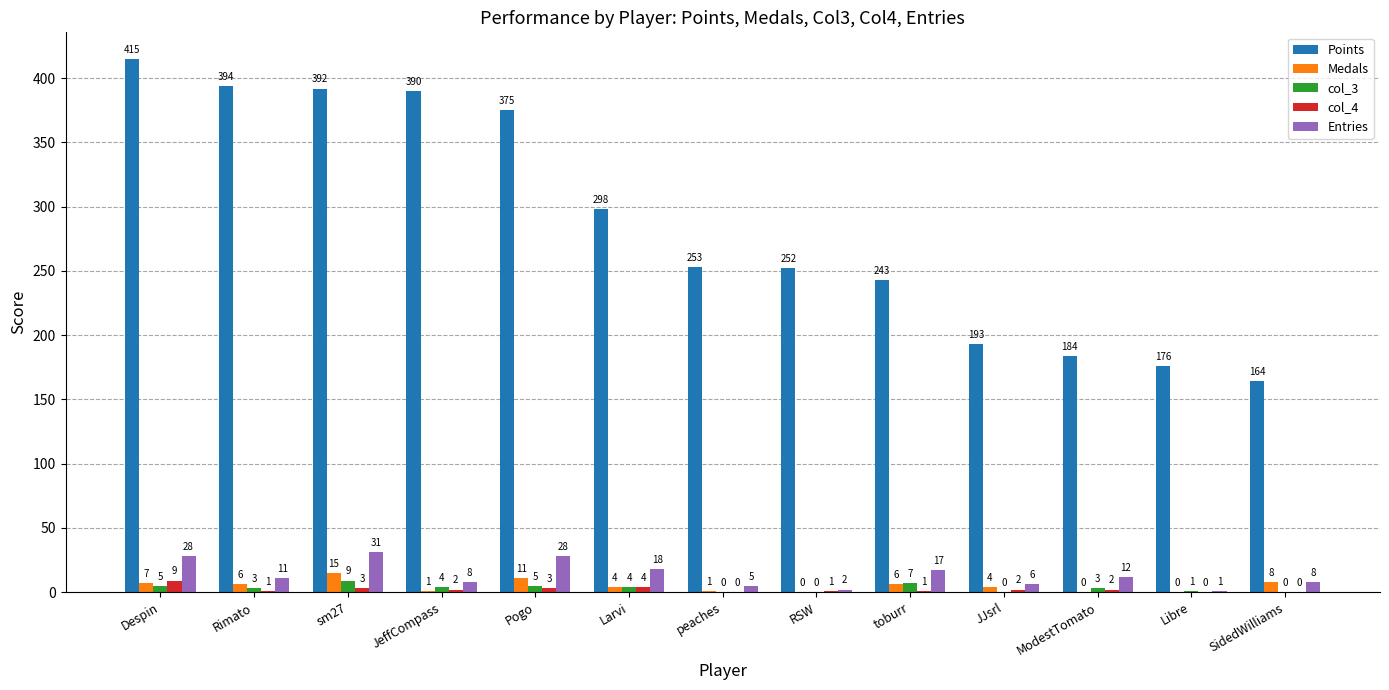

What is the greatest value displayed?

415